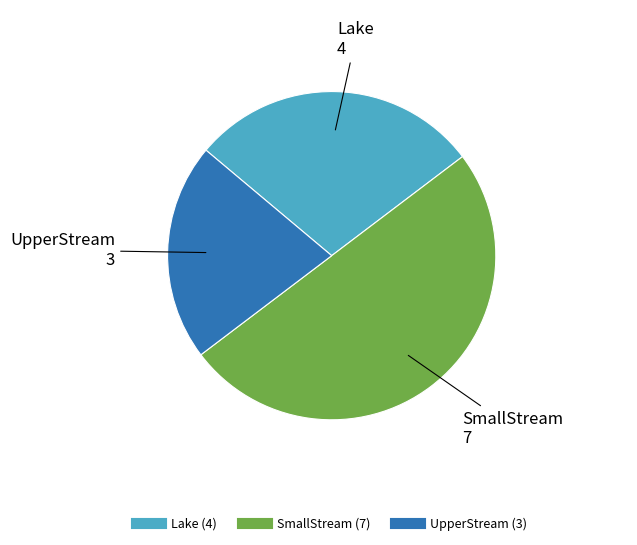

Is Lake the majority of the pie?

No